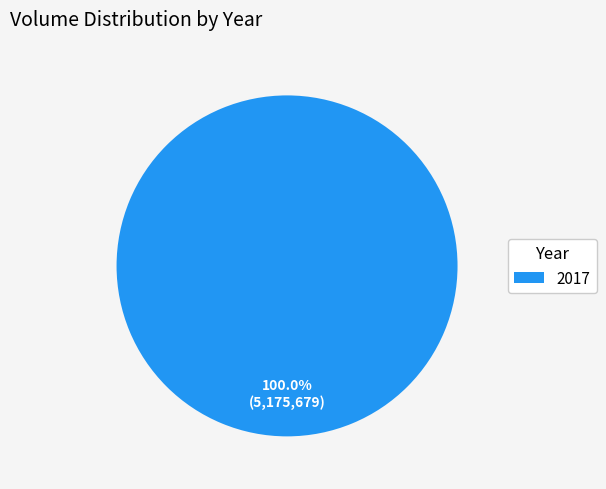

Is there a majority slice in this chart?

Yes